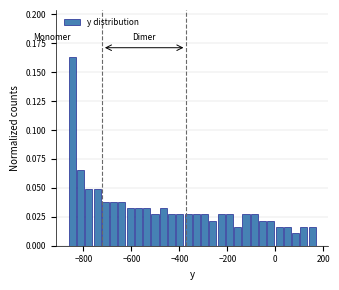

Around what value on the x-axis is the tallest bar? Give the approximate position of its centre, as read against the axis.

-840